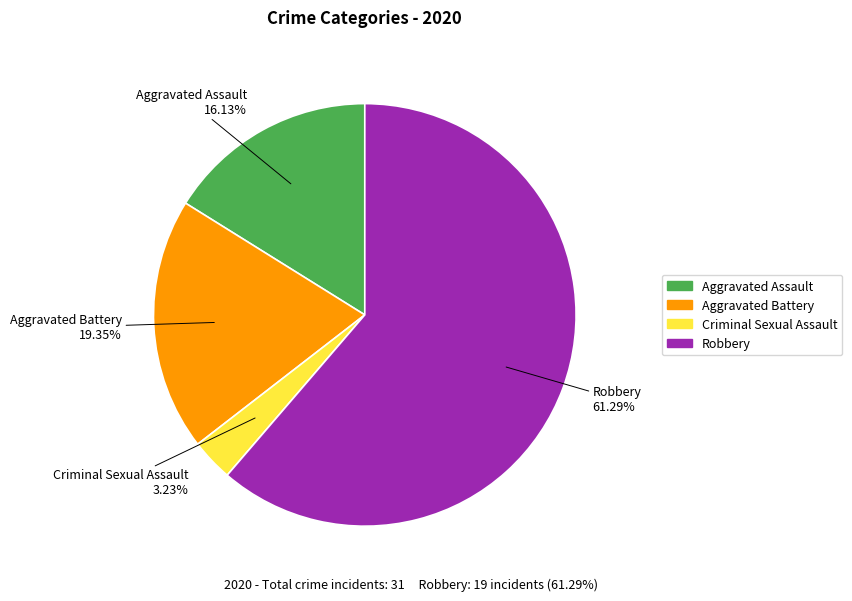

How many segments does this pie chart have?

4